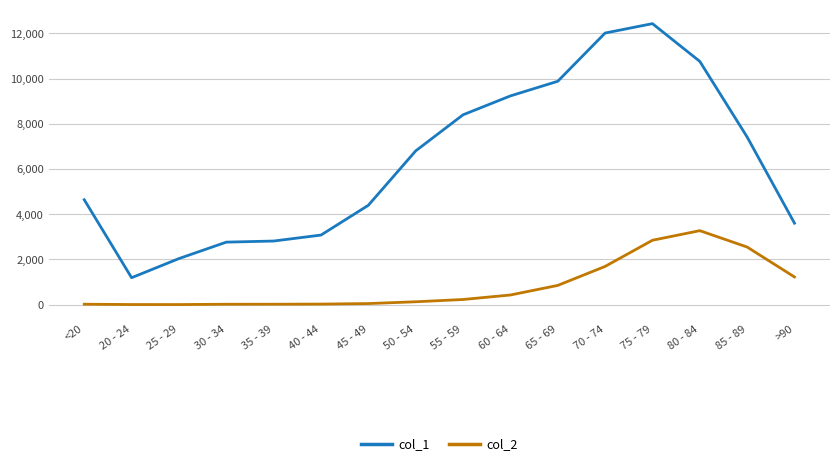

How many distinct data groups are displayed?

2